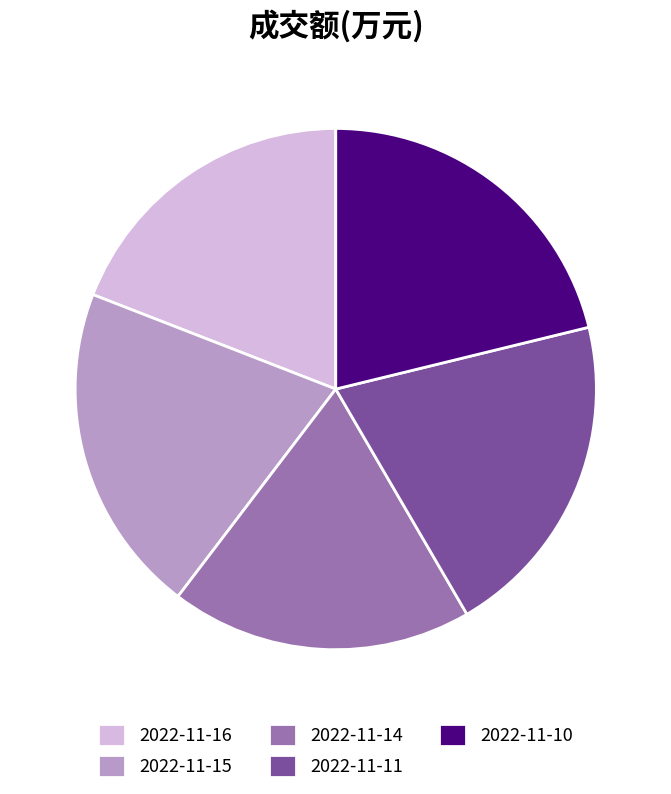

Approximately how many times larger is the value at 2022-11-11 compared to 2022-11-16?

1.1